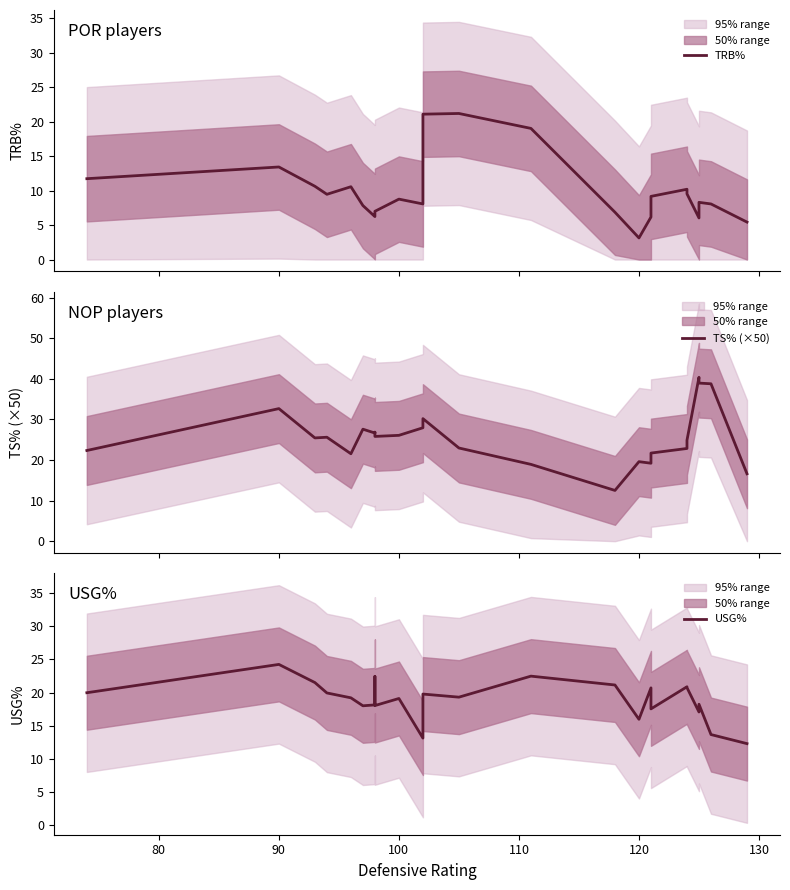

What is the value of the USG% point at the 20th from the left?

20.7